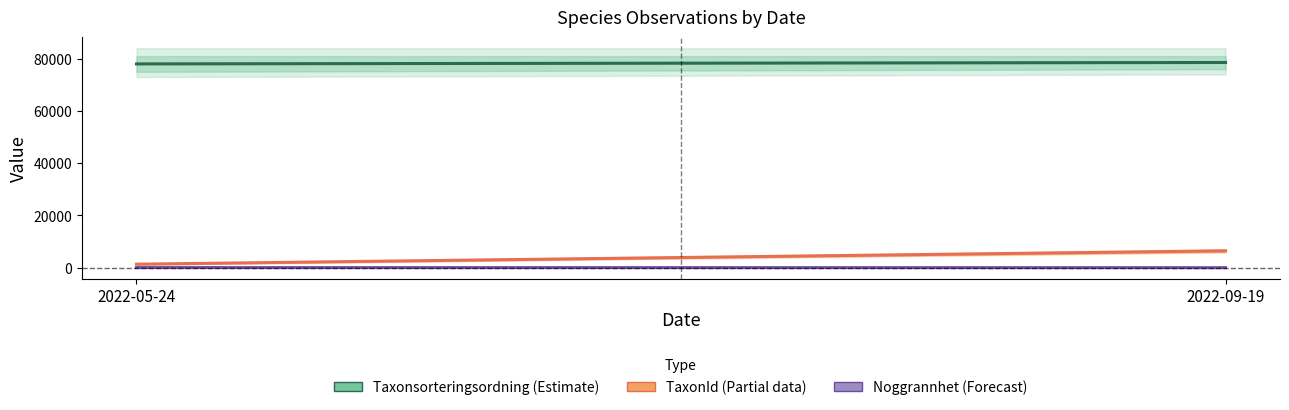

The value of TaxonId at 2022-05-24 is 816. True or false?

False